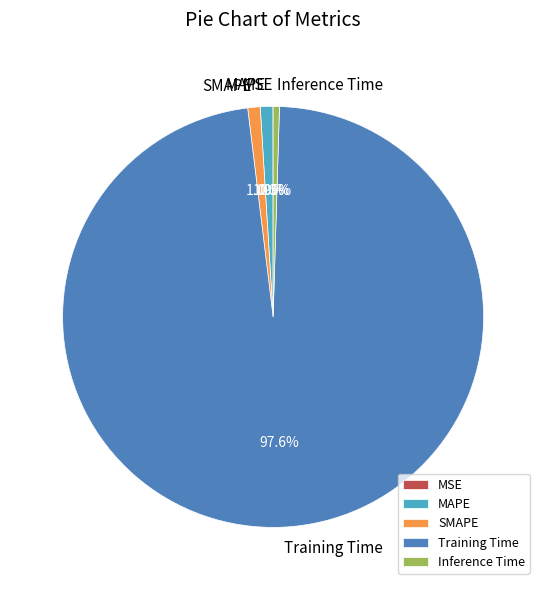

What is the largest slice in the pie chart?

Training Time